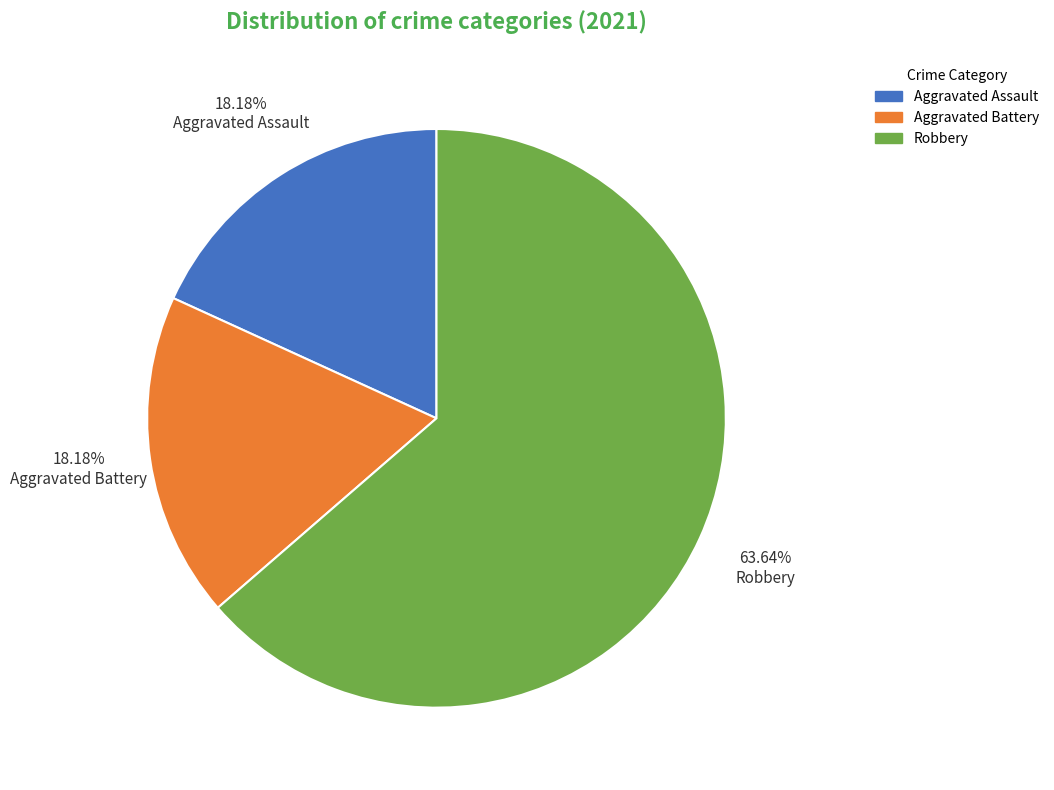

Is there a majority slice in this chart?

Yes